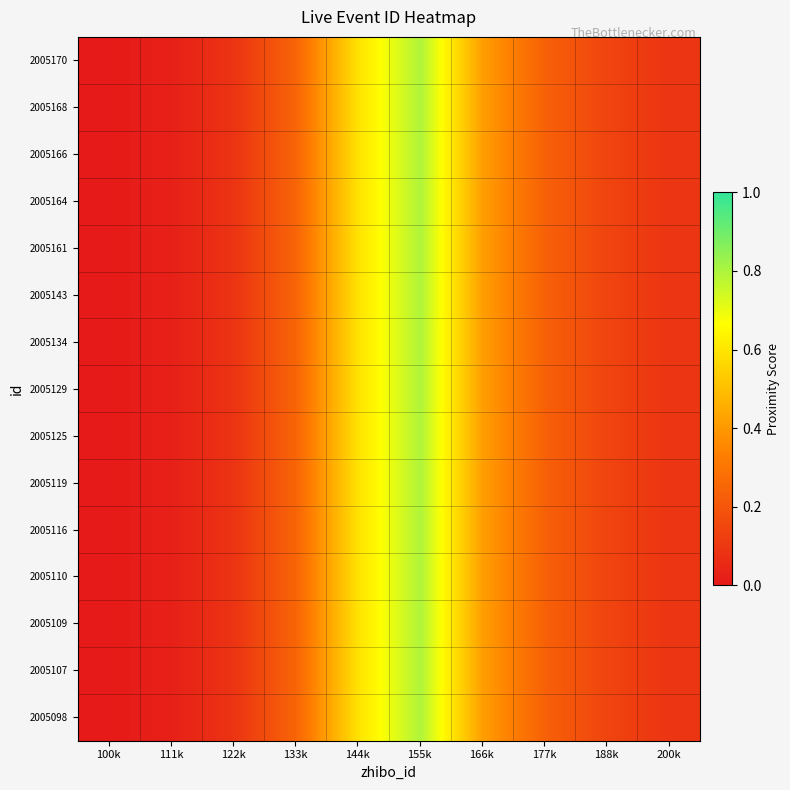

Reading left to right, extract all data points from this chart.

2005170: 100k=0.0	111k=0.0	122k=0.1	133k=0.2	144k=0.6	155k=0.8	166k=0.4	177k=0.2	188k=0.1	200k=0.1
2005168: 100k=0.0	111k=0.0	122k=0.1	133k=0.2	144k=0.6	155k=0.8	166k=0.4	177k=0.2	188k=0.1	200k=0.1
2005166: 100k=0.0	111k=0.0	122k=0.1	133k=0.2	144k=0.6	155k=0.8	166k=0.4	177k=0.2	188k=0.1	200k=0.1
2005164: 100k=0.0	111k=0.0	122k=0.1	133k=0.2	144k=0.6	155k=0.8	166k=0.4	177k=0.2	188k=0.1	200k=0.1
2005161: 100k=0.0	111k=0.0	122k=0.1	133k=0.2	144k=0.6	155k=0.8	166k=0.4	177k=0.2	188k=0.1	200k=0.1
2005143: 100k=0.0	111k=0.0	122k=0.1	133k=0.2	144k=0.6	155k=0.8	166k=0.4	177k=0.2	188k=0.1	200k=0.1
2005134: 100k=0.0	111k=0.0	122k=0.1	133k=0.2	144k=0.6	155k=0.8	166k=0.4	177k=0.2	188k=0.1	200k=0.1
2005129: 100k=0.0	111k=0.0	122k=0.1	133k=0.2	144k=0.6	155k=0.8	166k=0.4	177k=0.2	188k=0.1	200k=0.1
2005125: 100k=0.0	111k=0.0	122k=0.1	133k=0.2	144k=0.6	155k=0.8	166k=0.4	177k=0.2	188k=0.1	200k=0.1
2005119: 100k=0.0	111k=0.0	122k=0.1	133k=0.2	144k=0.6	155k=0.8	166k=0.4	177k=0.2	188k=0.1	200k=0.1
2005116: 100k=0.0	111k=0.0	122k=0.1	133k=0.2	144k=0.6	155k=0.8	166k=0.4	177k=0.2	188k=0.1	200k=0.1
2005110: 100k=0.0	111k=0.0	122k=0.1	133k=0.2	144k=0.6	155k=0.8	166k=0.4	177k=0.2	188k=0.1	200k=0.1
2005109: 100k=0.0	111k=0.0	122k=0.1	133k=0.2	144k=0.6	155k=0.8	166k=0.4	177k=0.2	188k=0.1	200k=0.1
2005107: 100k=0.0	111k=0.0	122k=0.1	133k=0.2	144k=0.6	155k=0.8	166k=0.4	177k=0.2	188k=0.1	200k=0.1
2005098: 100k=0.0	111k=0.0	122k=0.1	133k=0.2	144k=0.6	155k=0.8	166k=0.4	177k=0.2	188k=0.1	200k=0.1